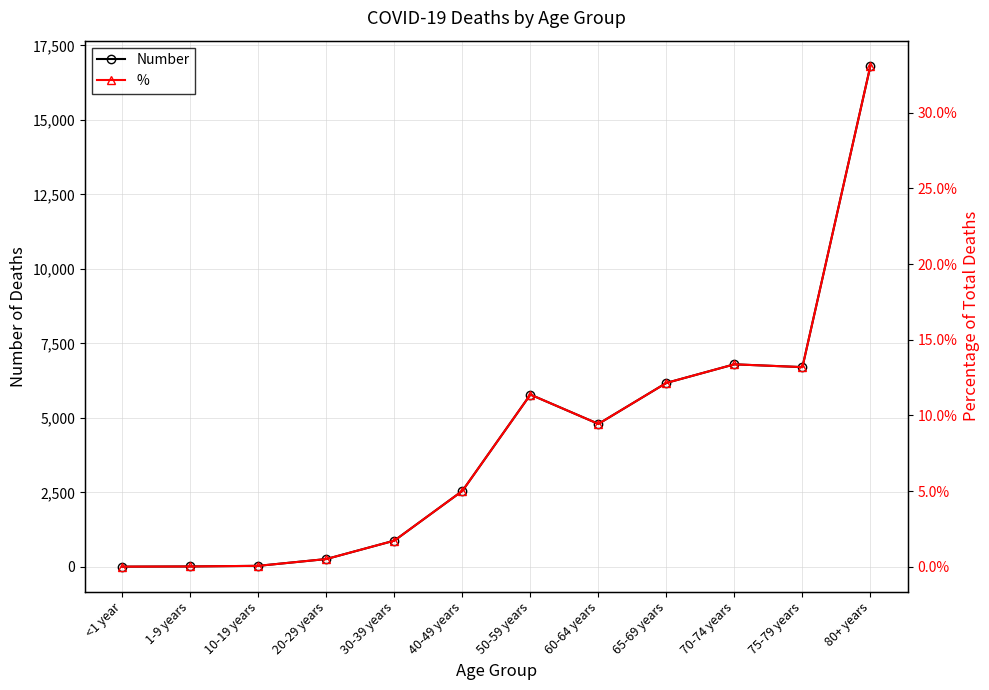

What value does the Number series have at 1-9 years?

13